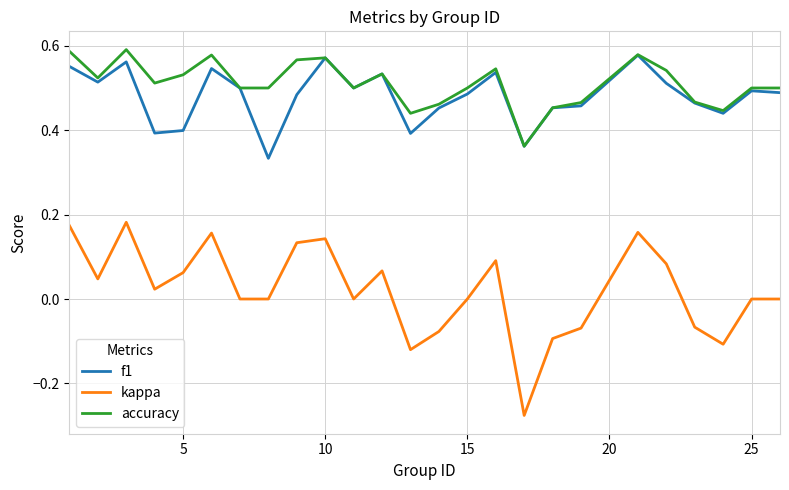

True or false: kappa and accuracy intersect in this chart.

False